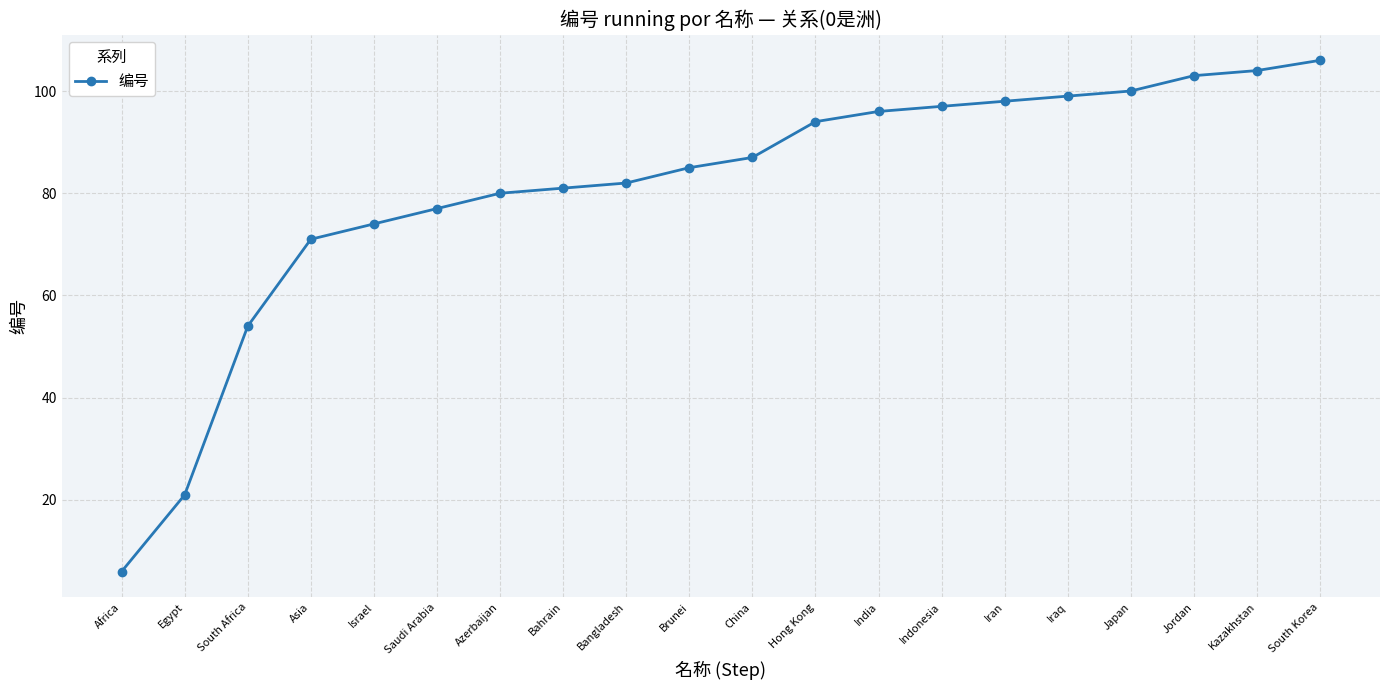

Where is the data nearest to the value 56?

South Africa